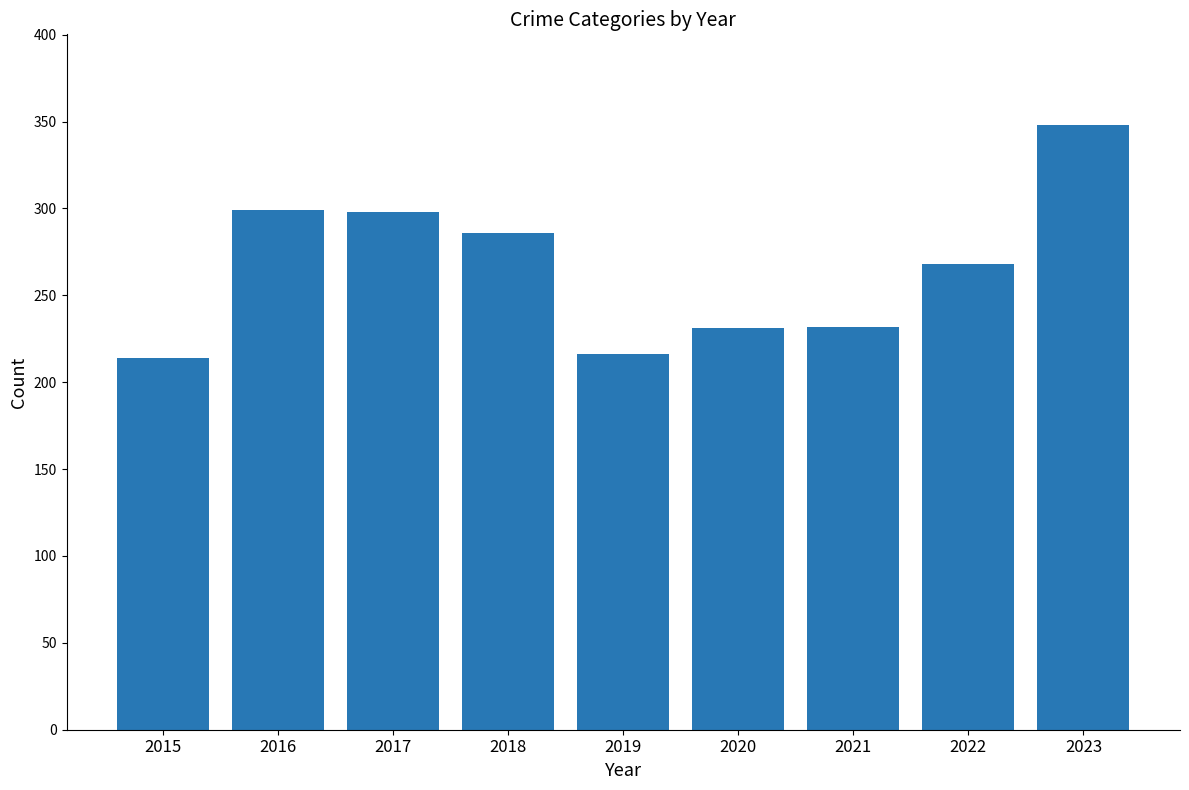

Read the value at 2021.

232